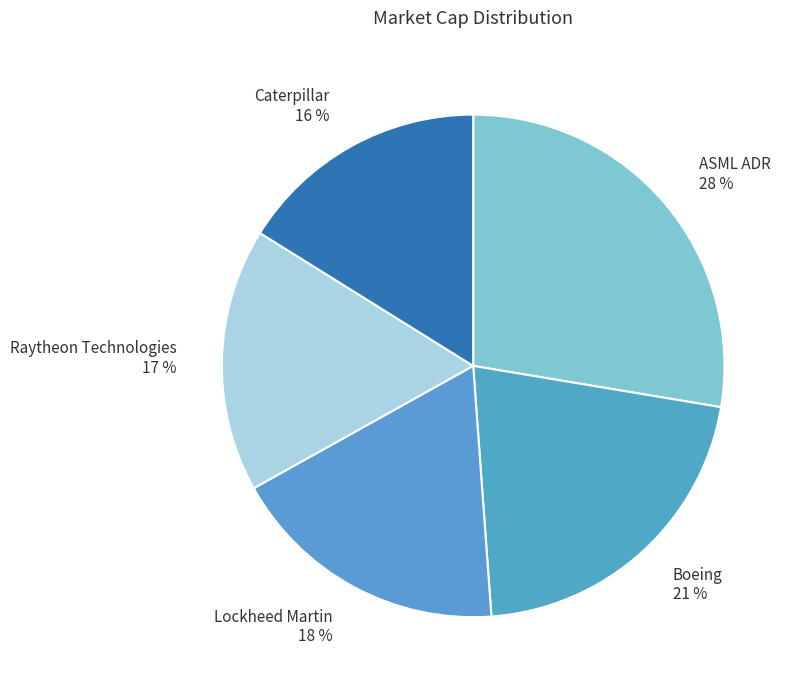

Is there any slice that represents more than half of the pie?

No